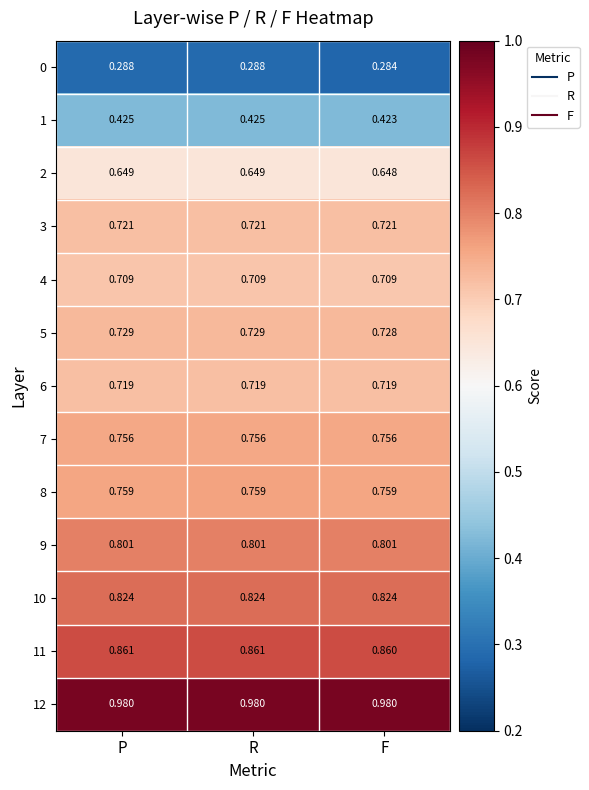

Is the value of 5 at F greater than the value of 11 at R?

No